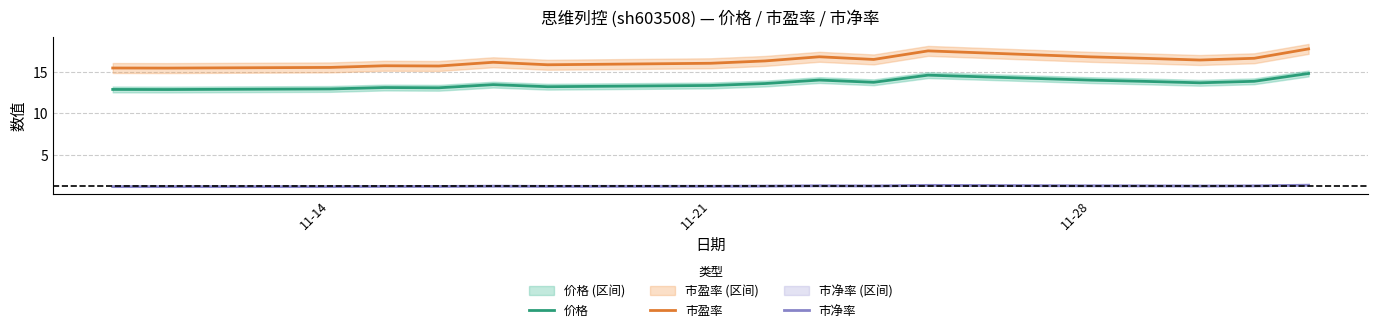

True or false: 市净率 and 价格 cross at least once.

False